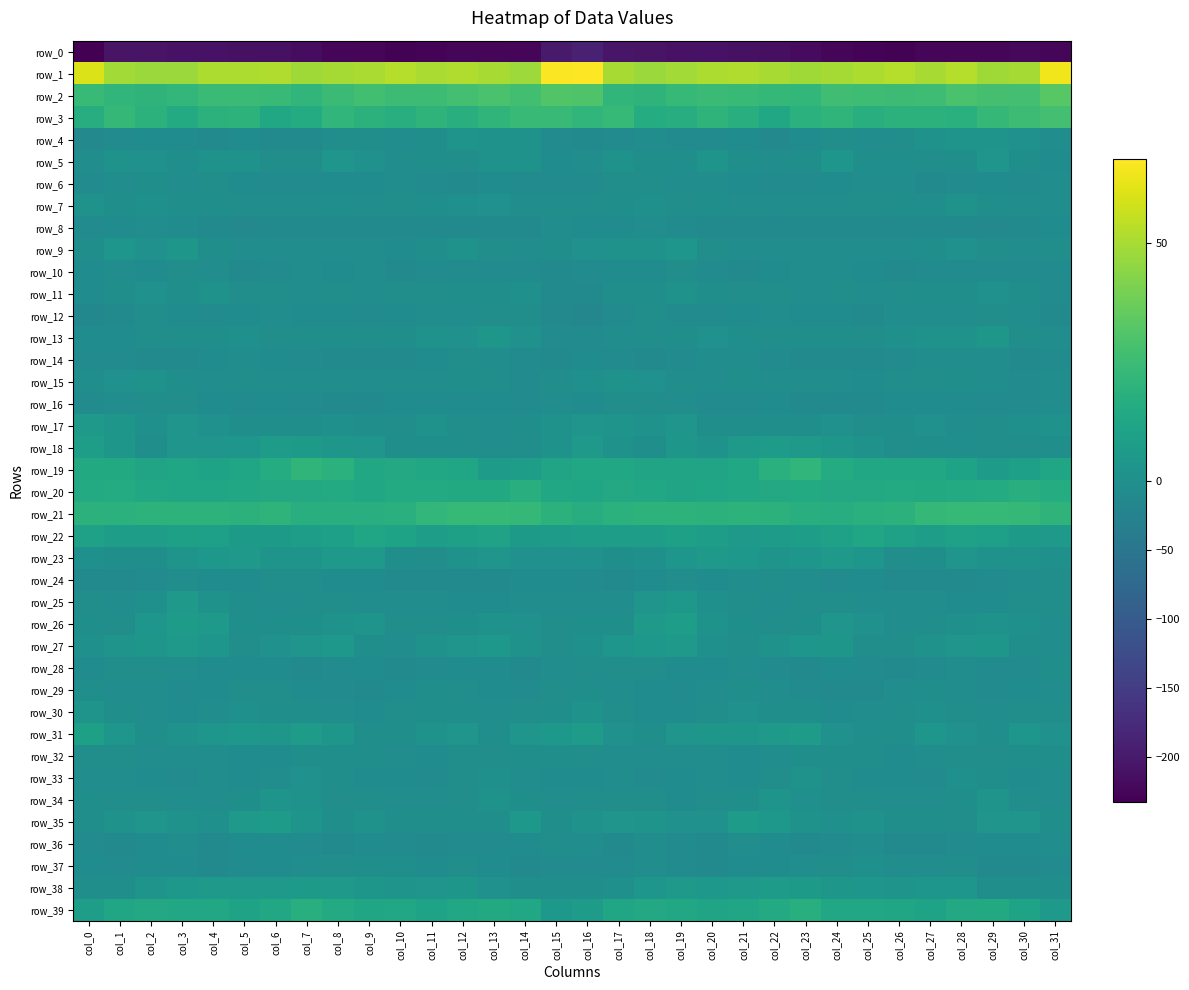

What is the sum of the row_35 values at col_1 and col_11?

0.4